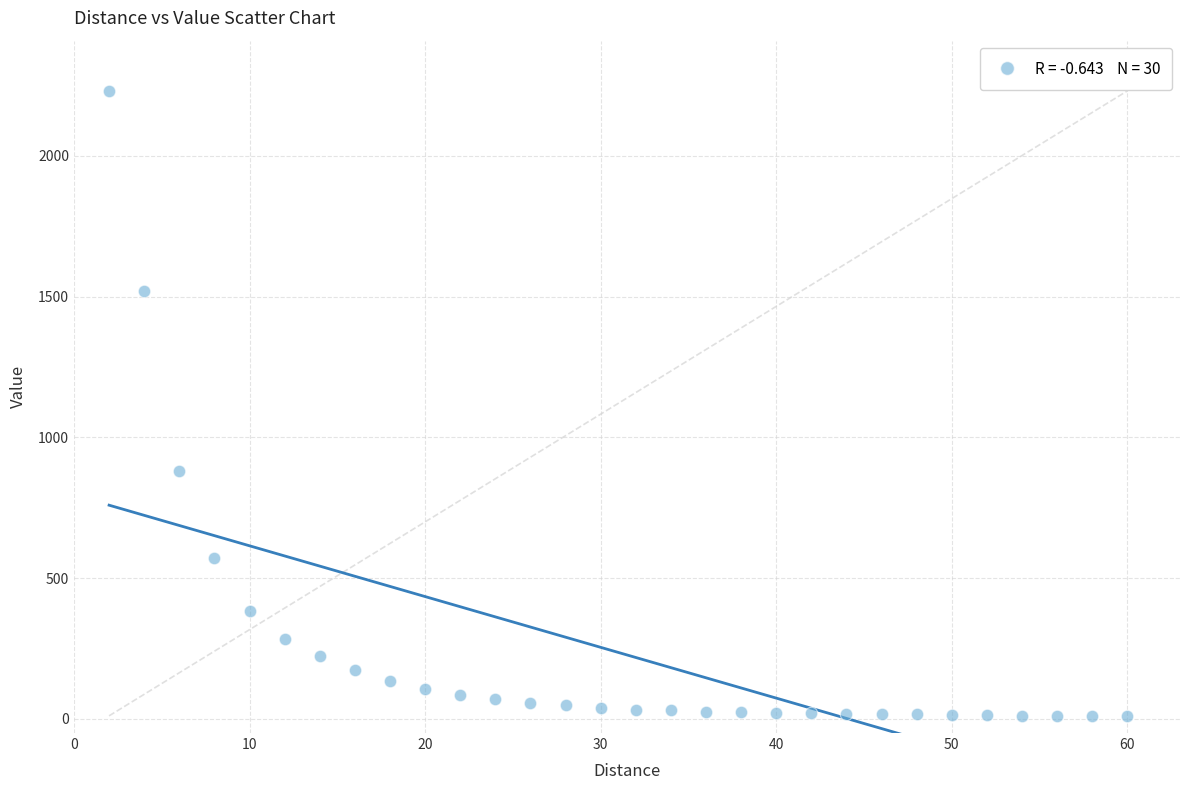

What is the range of X values (max minus min)?

58